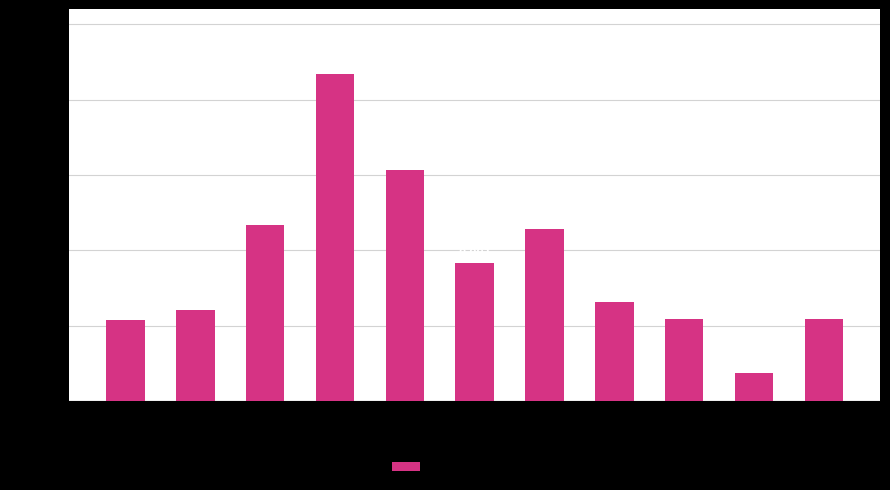

Are the bars horizontal?

No